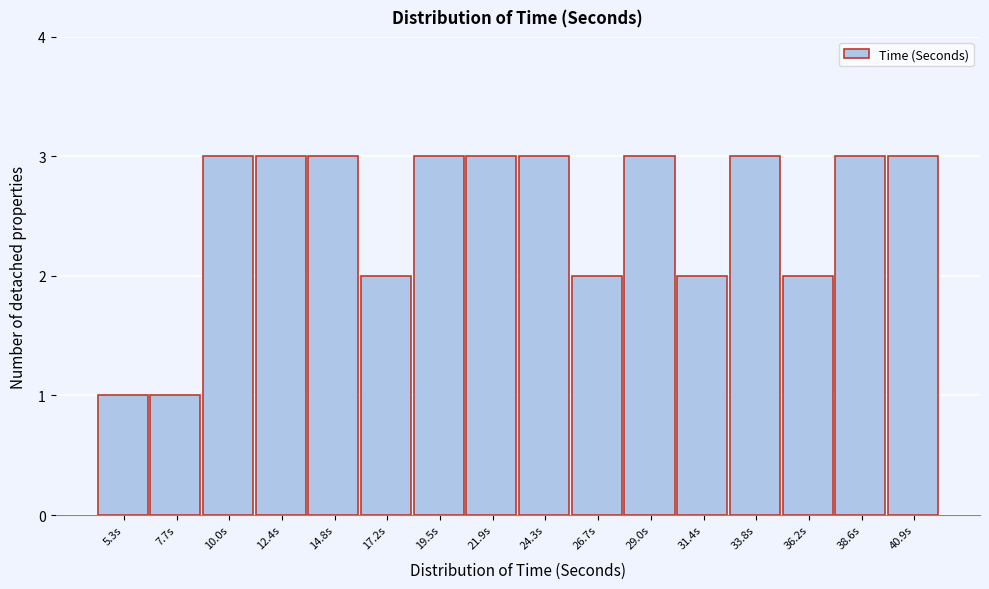

Reading left to right, what are all the values shown in this chart?

1	1	3	3	3	2	3	3	3	2	3	2	3	2	3	3